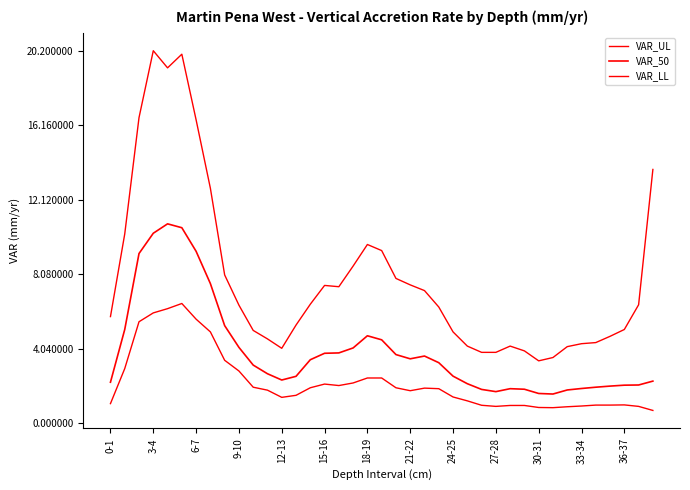

Does the chart have visible grid lines?

No